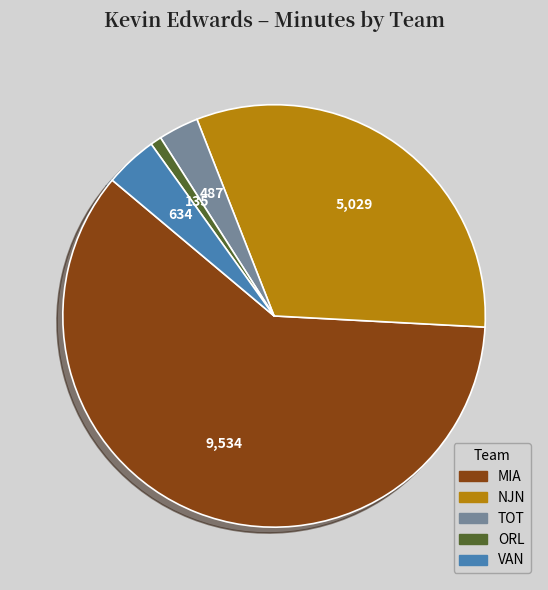

How many segments does this pie chart have?

5